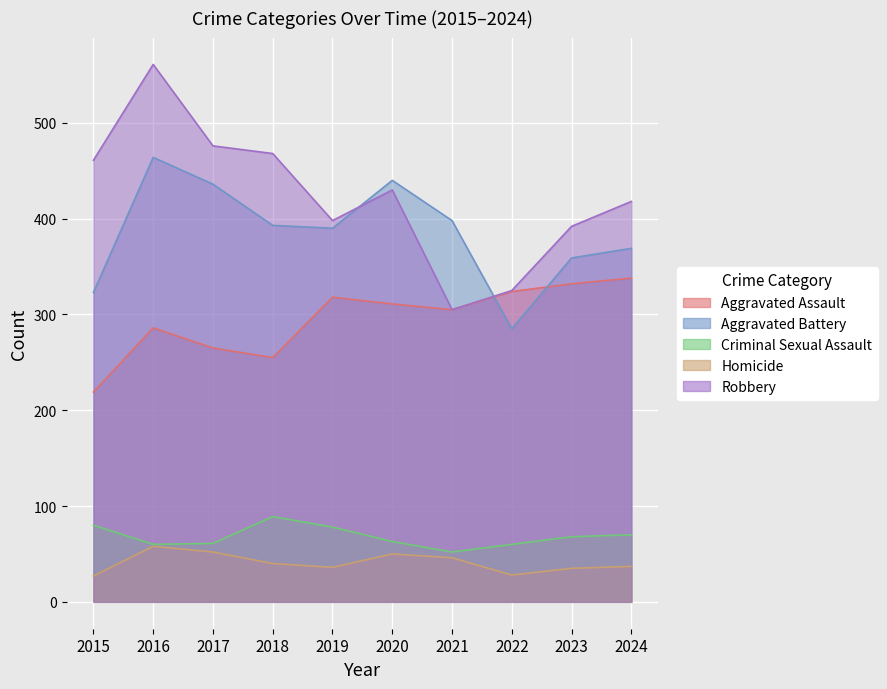

What is the total value across all series at 2019?

1220